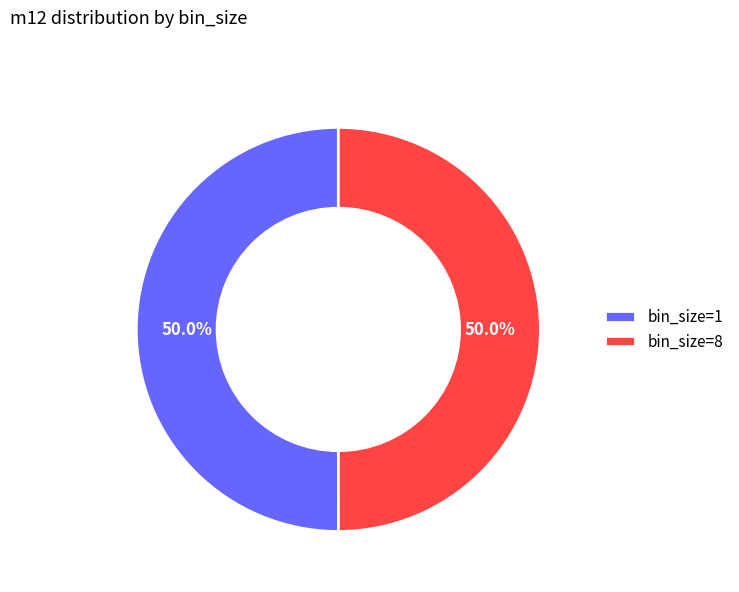

What portion of the pie excludes bin_size=1?

50.0%